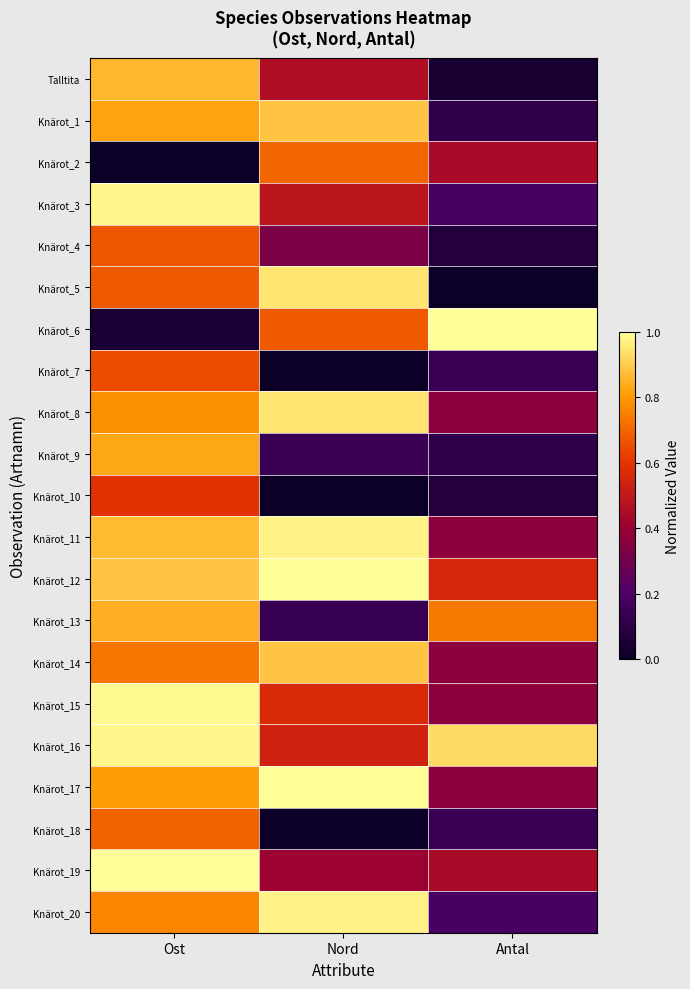

What is the spread (max minus min) of values at Antal?

1.0